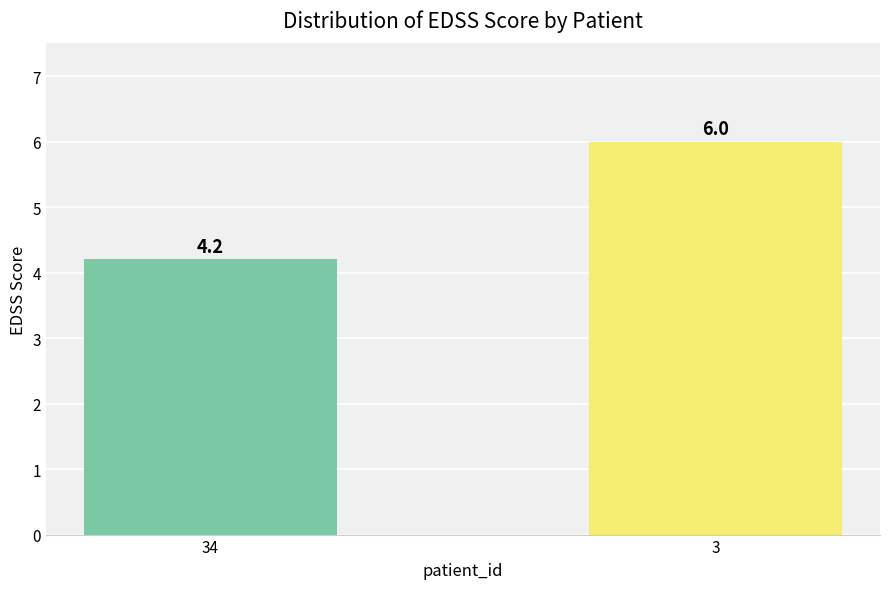

How many bars are there in total?

2